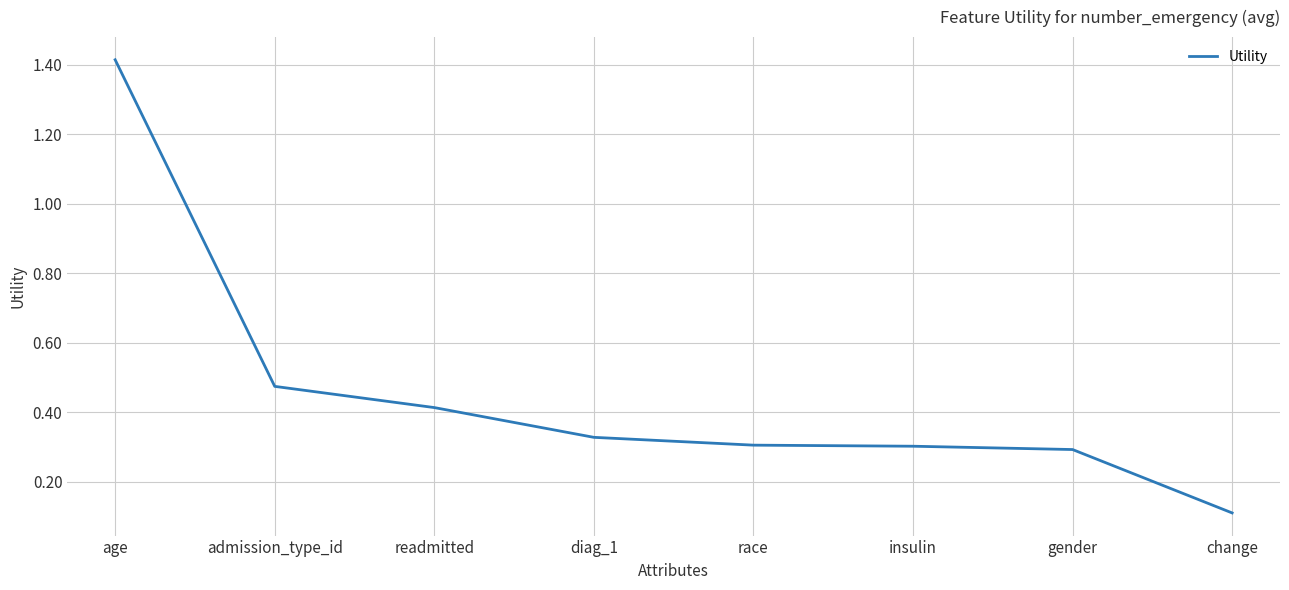

How many distinct data groups are displayed?

1